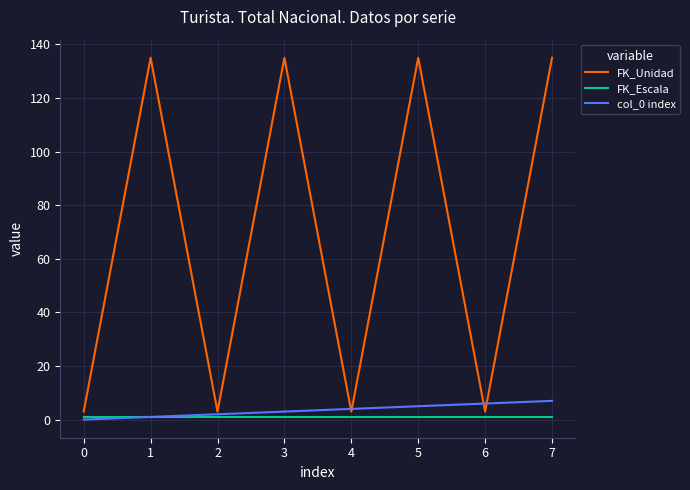

Which series has the largest range (max minus min)?

FK_Unidad